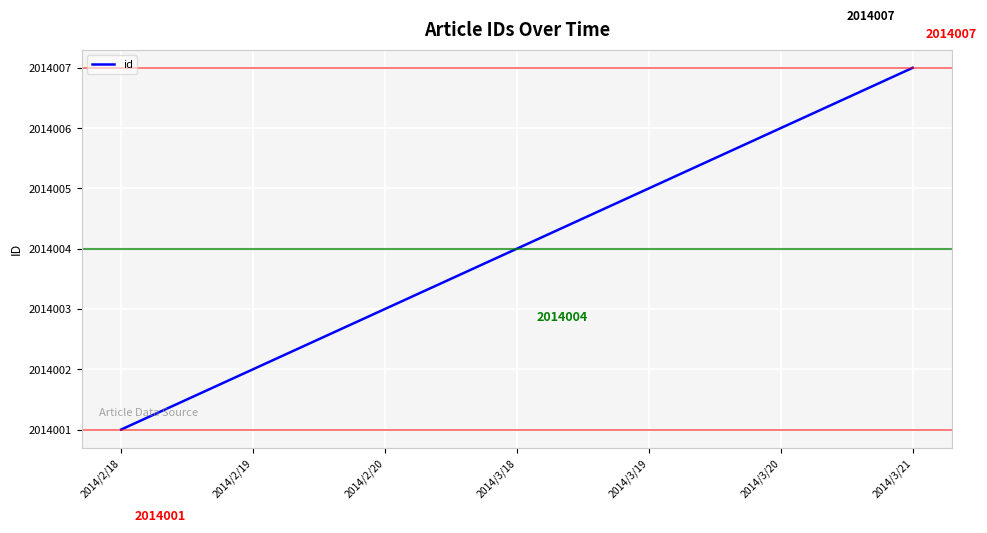

What is the change in value from 2014/2/20 to 2014/3/21?

+4